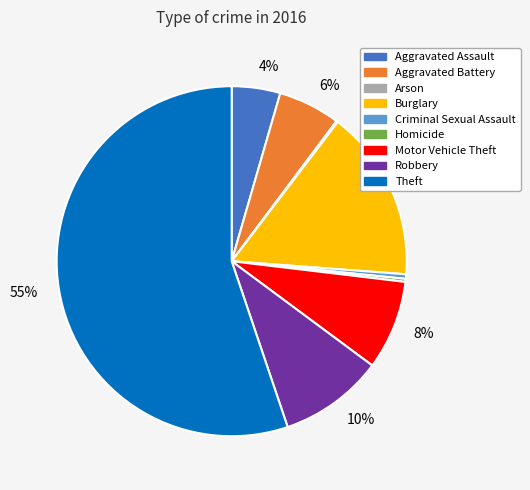

Is there a majority slice in this chart?

Yes